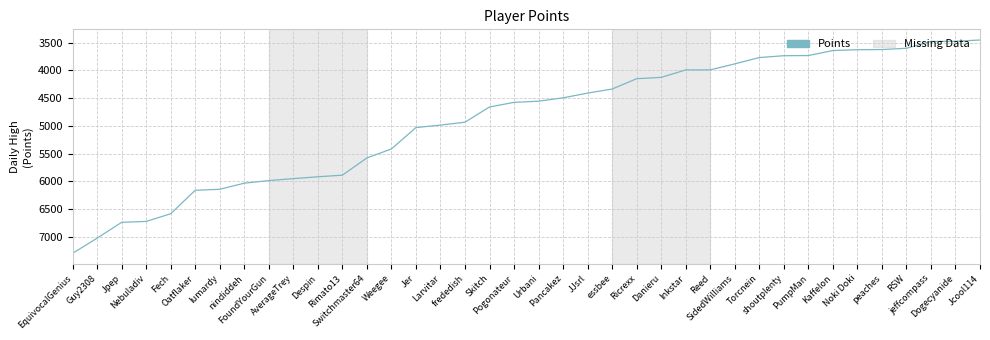

What is the minimum value shown in the chart?

3453